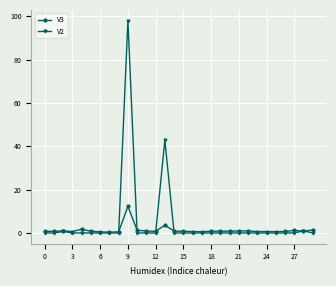

Which series has the widest spread of values?

V2